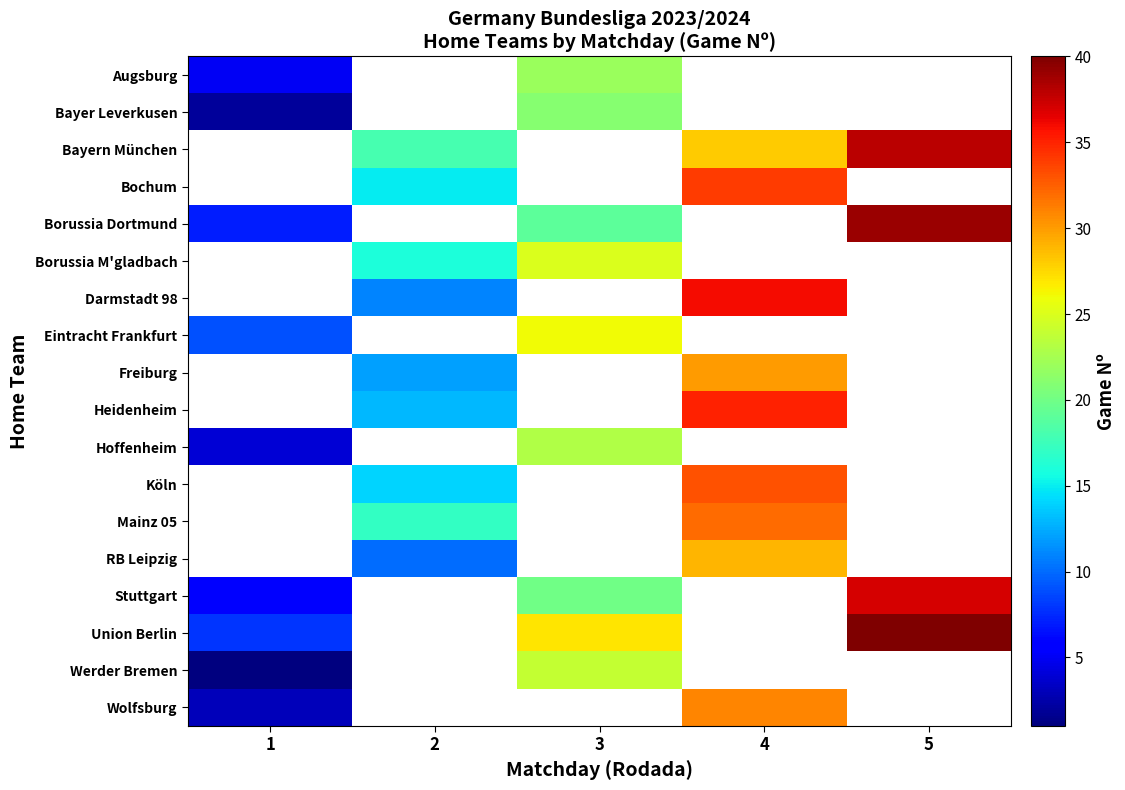

True or false: Freiburg has a value of 45.4 at 4.

False